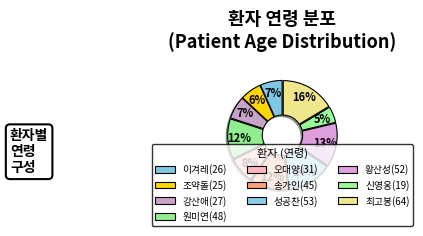

How many segments does this pie chart have?

10